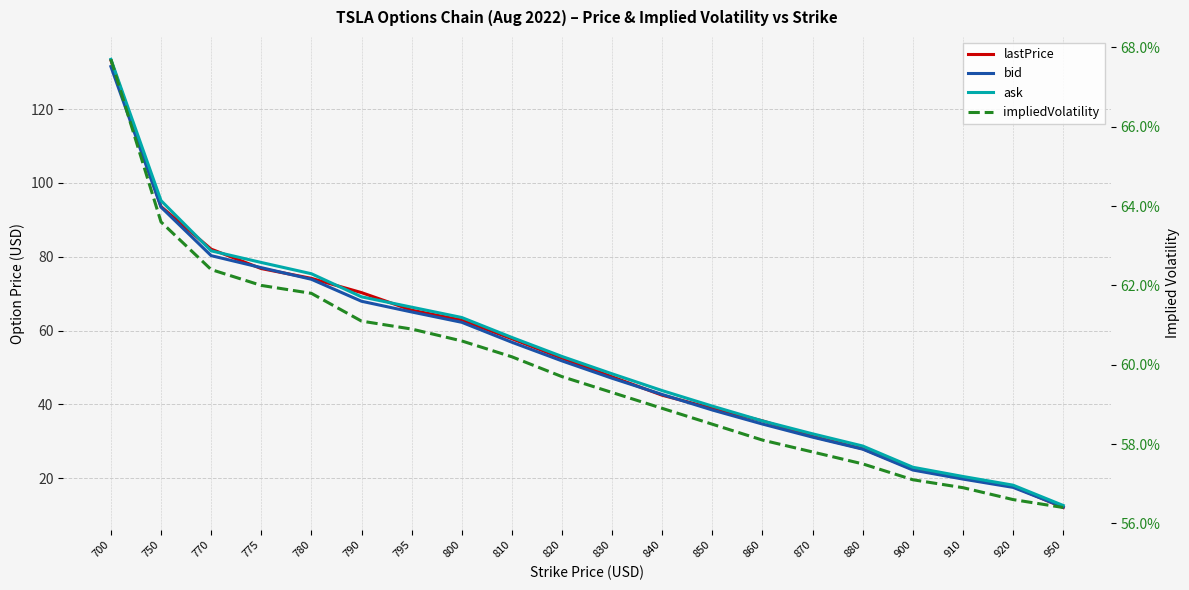

Between 700 and 880, which series saw the biggest shift?

lastPrice